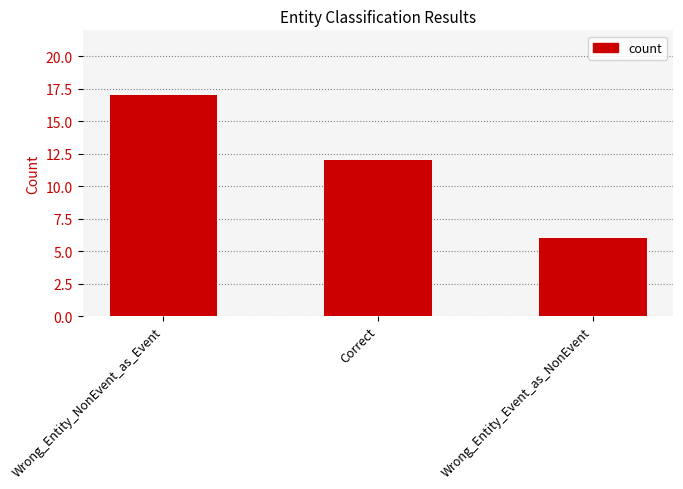

Reading right to left, transcribe all the data shown in this chart.

6	12	17